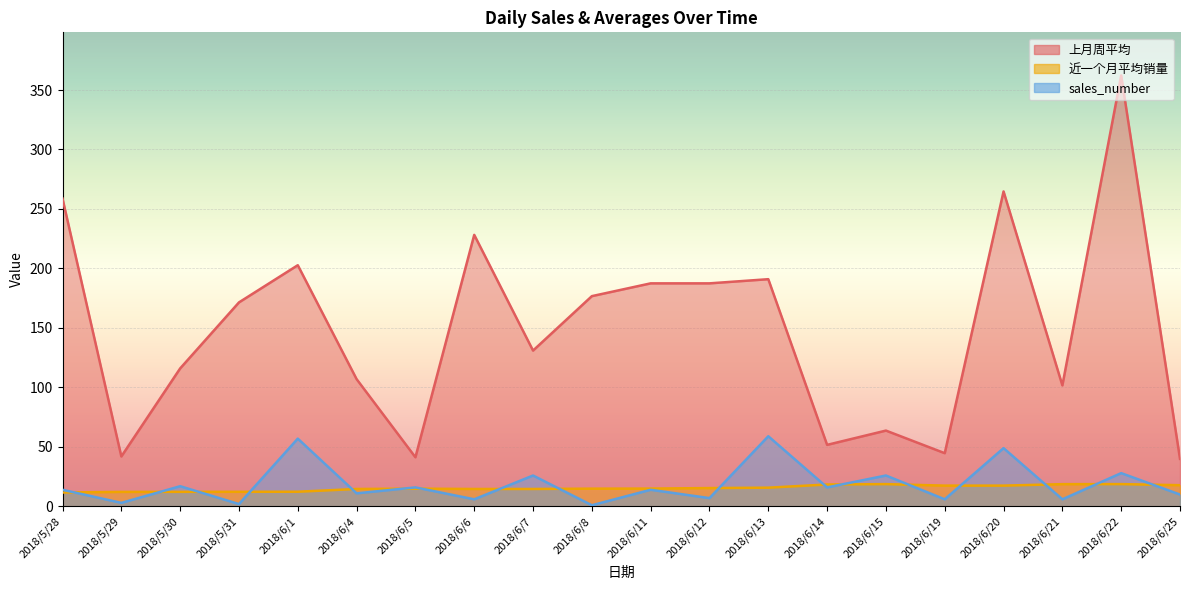

Count the number of categories in the chart.

20